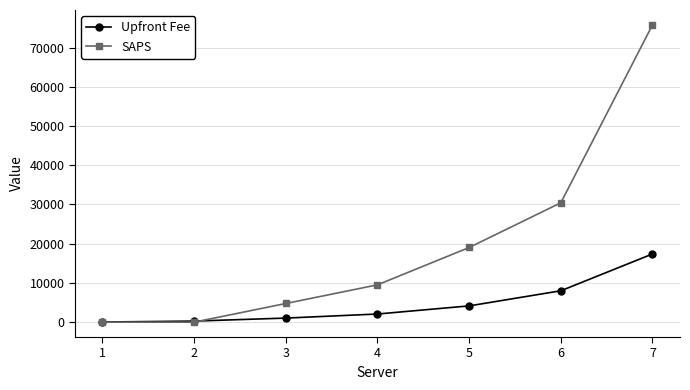

At how many categories does at least one series exceed 49658?

1